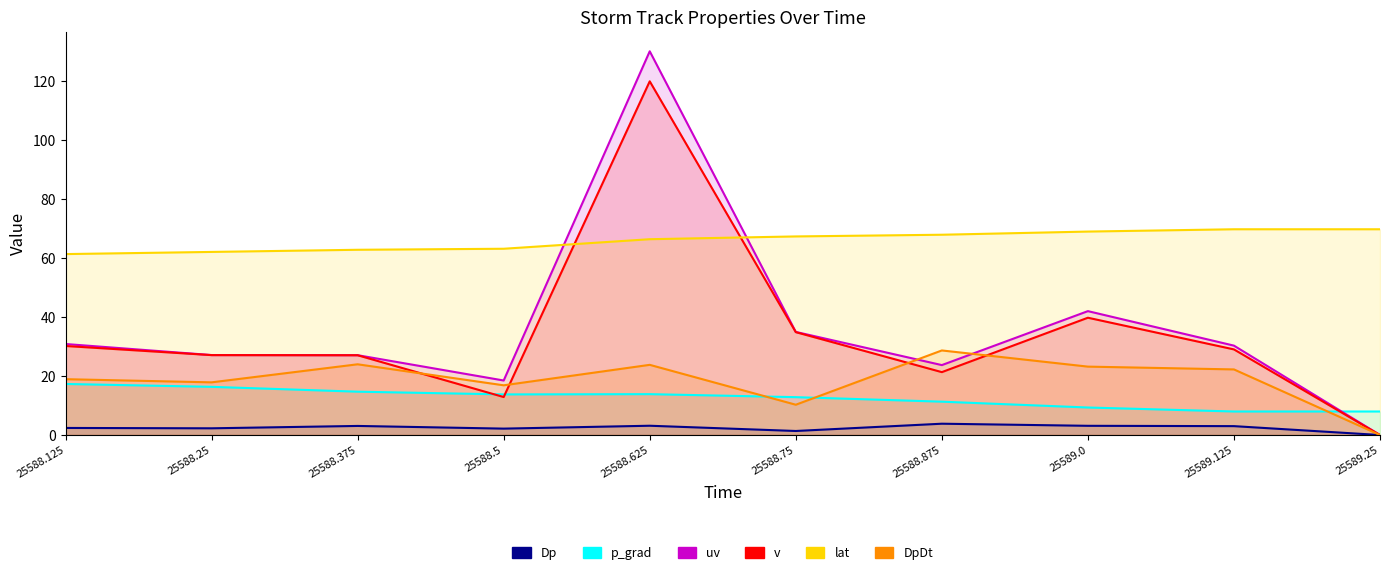

Reading left to right, extract all data points from this chart.

Dp: 25588.125=2.4	25588.25=2.3	25588.375=3.1	25588.5=2.2	25588.625=3.1	25588.75=1.4	25588.875=3.8	25589.0=3.1	25589.125=3.0	25589.25=0.0
p_grad: 25588.125=17.3	25588.25=16.3	25588.375=14.7	25588.5=13.8	25588.625=13.9	25588.75=12.8	25588.875=11.3	25589.0=9.3	25589.125=8.0	25589.25=8.0
uv: 25588.125=30.9	25588.25=27.1	25588.375=27.1	25588.5=18.5	25588.625=130.1	25588.75=35.0	25588.875=23.7	25589.0=42.0	25589.125=30.3	25589.25=0.0
v: 25588.125=30.2	25588.25=27.1	25588.375=27.0	25588.5=12.9	25588.625=119.9	25588.75=34.9	25588.875=21.3	25589.0=39.8	25589.125=29.0	25589.25=0.0
lat: 25588.125=61.3	25588.25=62.1	25588.375=62.8	25588.5=63.2	25588.625=66.4	25588.75=67.3	25588.875=67.9	25589.0=69.0	25589.125=69.8	25589.25=69.8
DpDt: 25588.125=18.9	25588.25=17.9	25588.375=24.0	25588.5=16.9	25588.625=23.8	25588.75=10.3	25588.875=28.7	25589.0=23.2	25589.125=22.2	25589.25=0.0